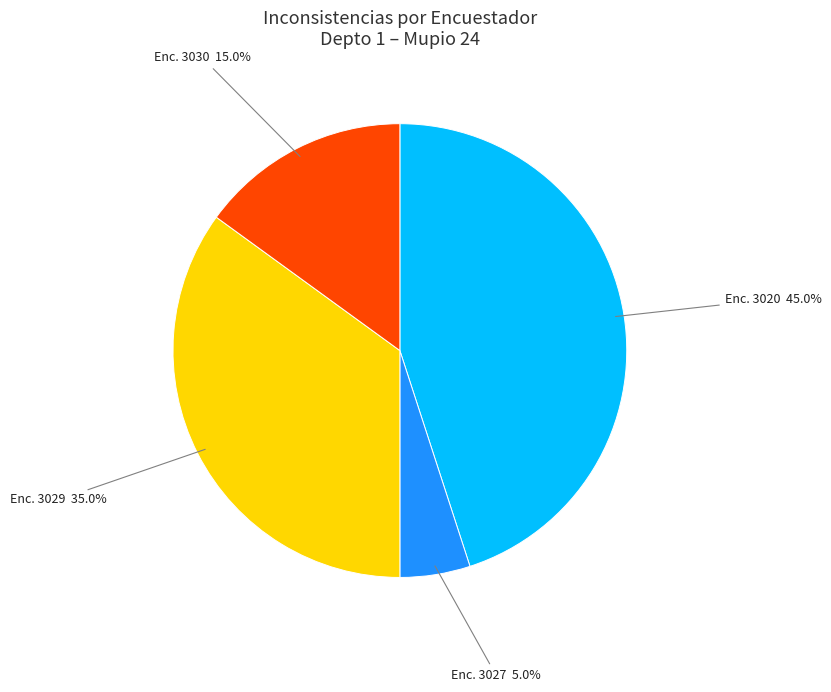

Is there any slice that represents more than half of the pie?

No